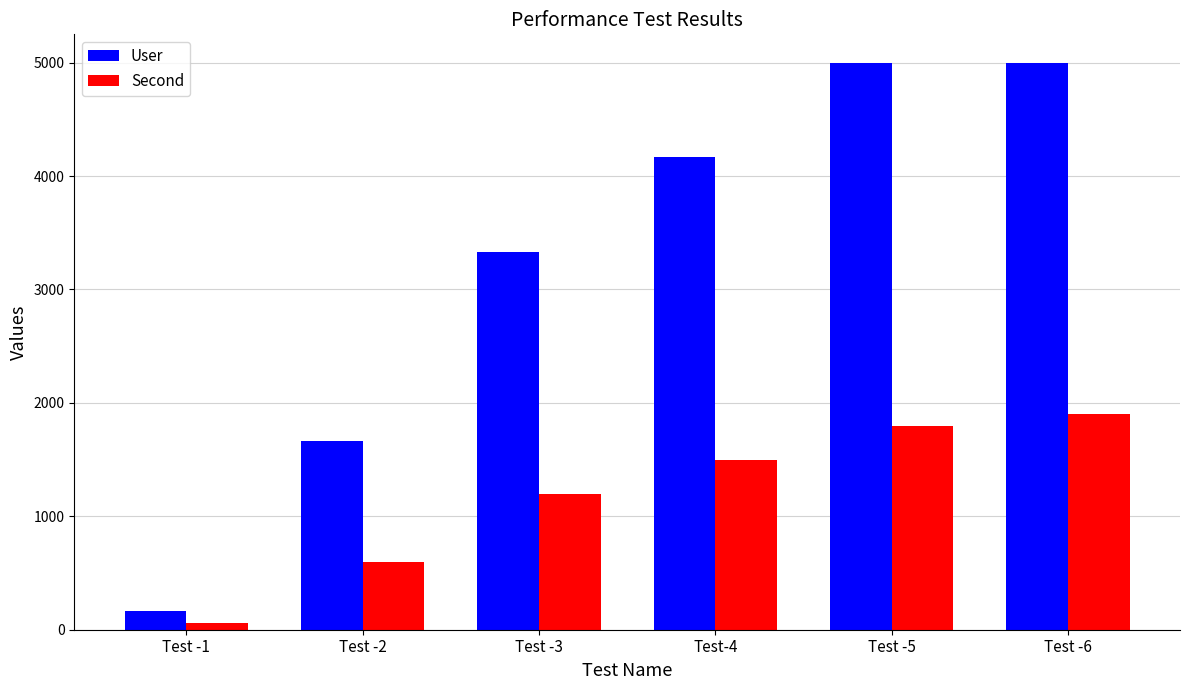

What is the spread (max minus min) of values at Test -3?

2133.3